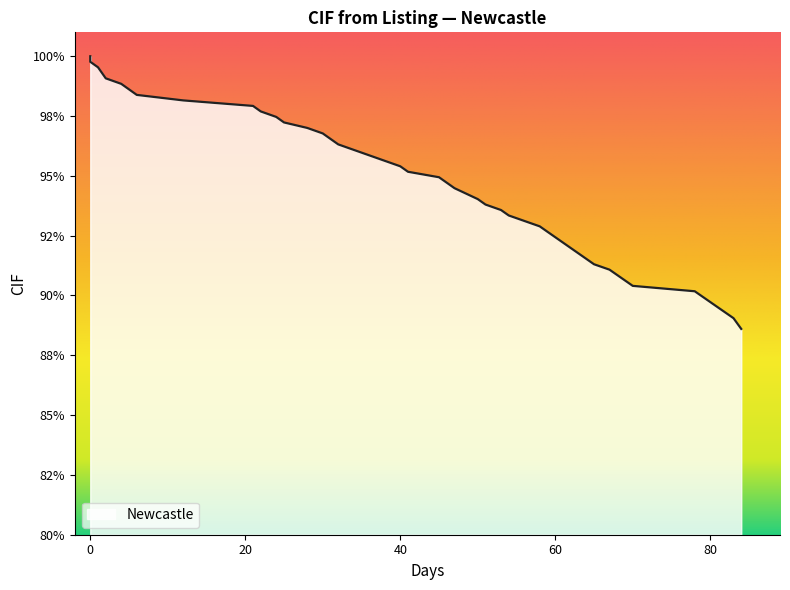

What is the difference between the second highest and minimum values?

0.1